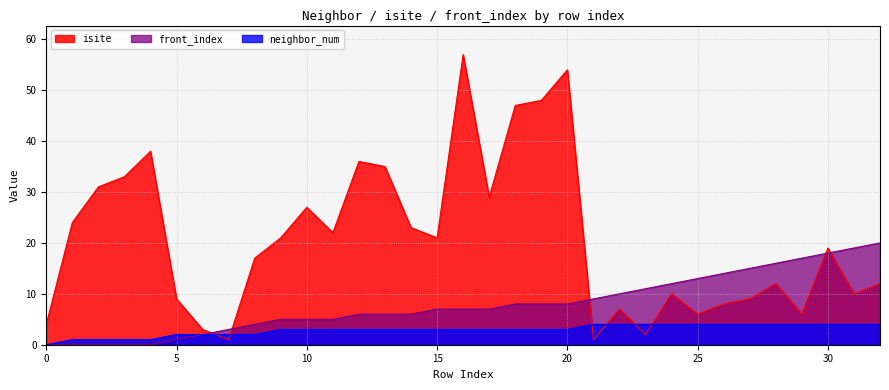

Which series ends up on top after the final intersection of isite and neighbor_num?

isite